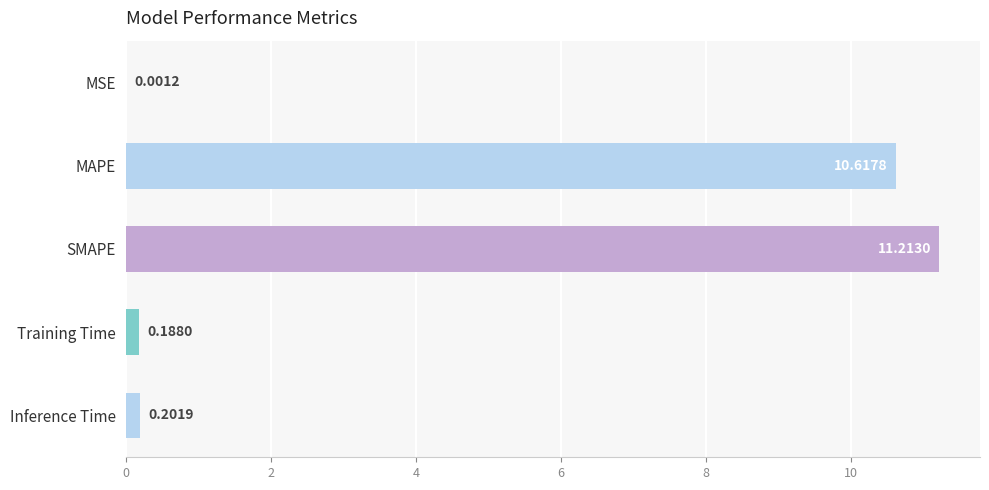

What is the sum of the values at MAPE and SMAPE?

21.8